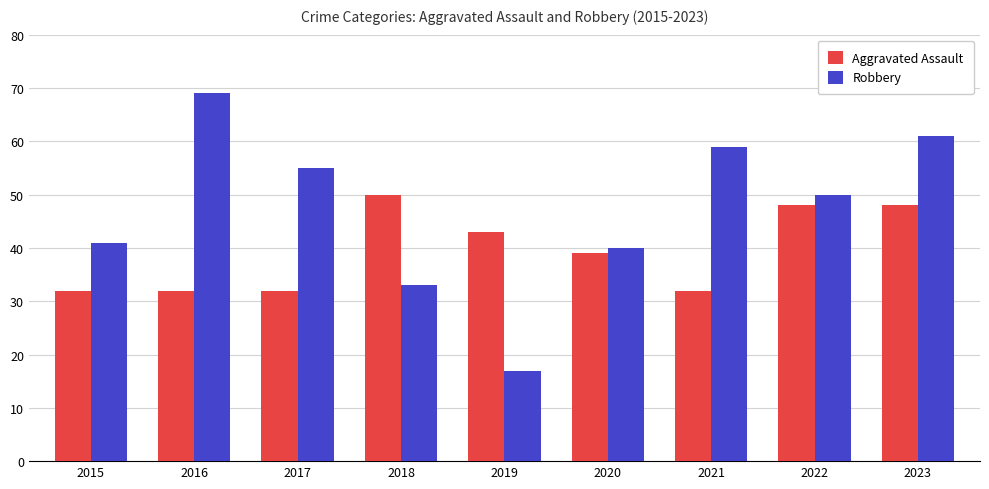

At how many categories does at least one series exceed 68?

1